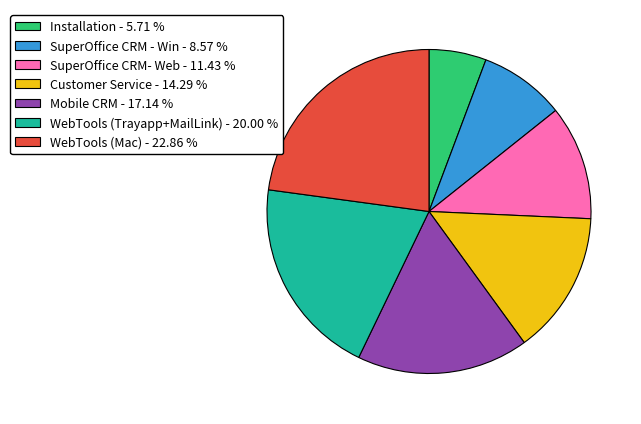

The Mobile CRM slice represents 24% of the pie. True or false?

False